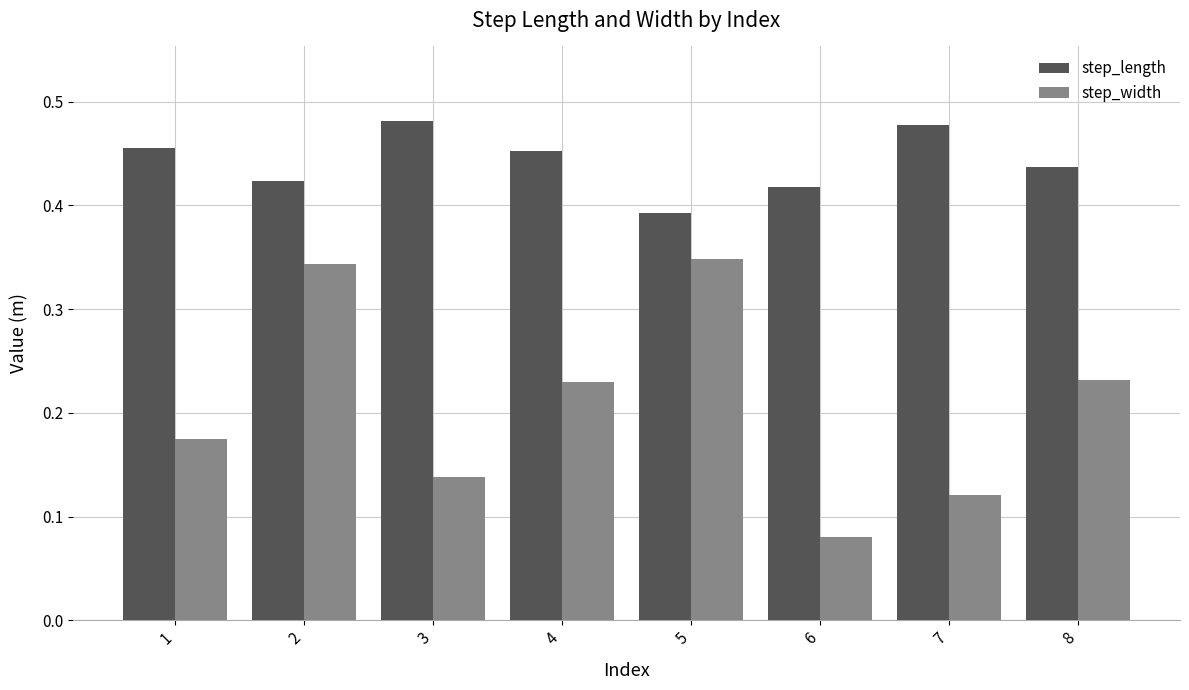

List the series in order of their peak value, lowest first.

step_width, step_length